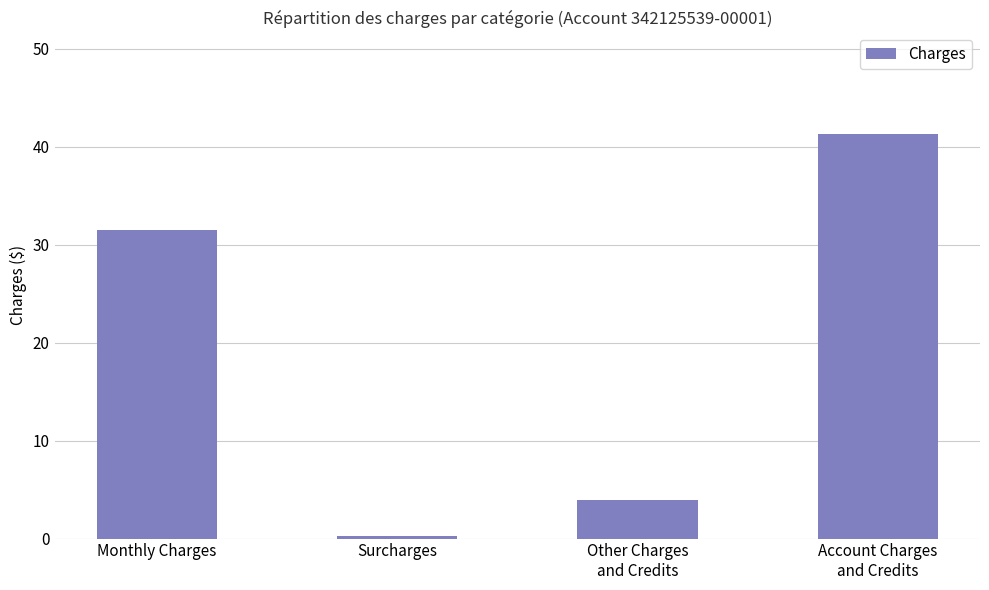

What is the difference between the maximum and minimum values?

41.1